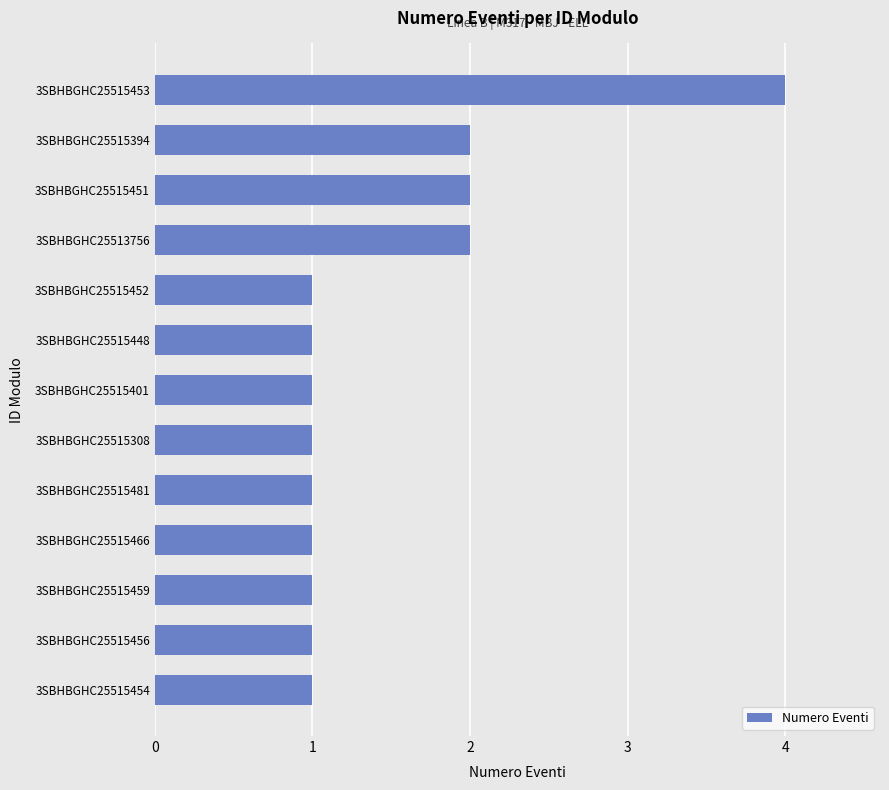

The value at 3SBHBGHC25515481 is 1. True or false?

True